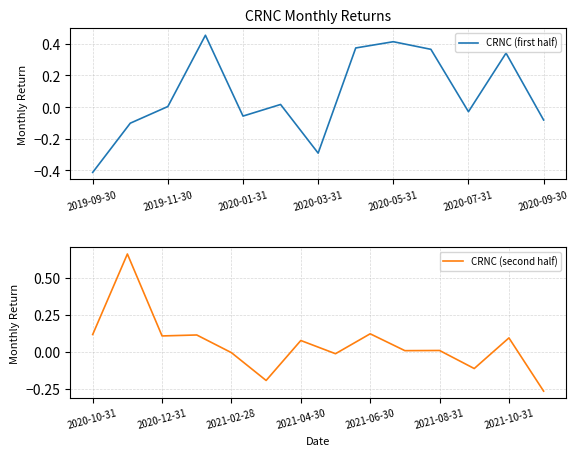

Reading right to left, what are all the values shown in this chart?

-0.3	0.1	-0.1	0.0	0.0	0.1	-0.0	0.1	-0.2	-0.0	0.1	0.1	0.7	0.1	-0.1	0.3	-0.0	0.4	0.4	0.4	-0.3	0.0	-0.1	0.5	0.0	-0.1	-0.4